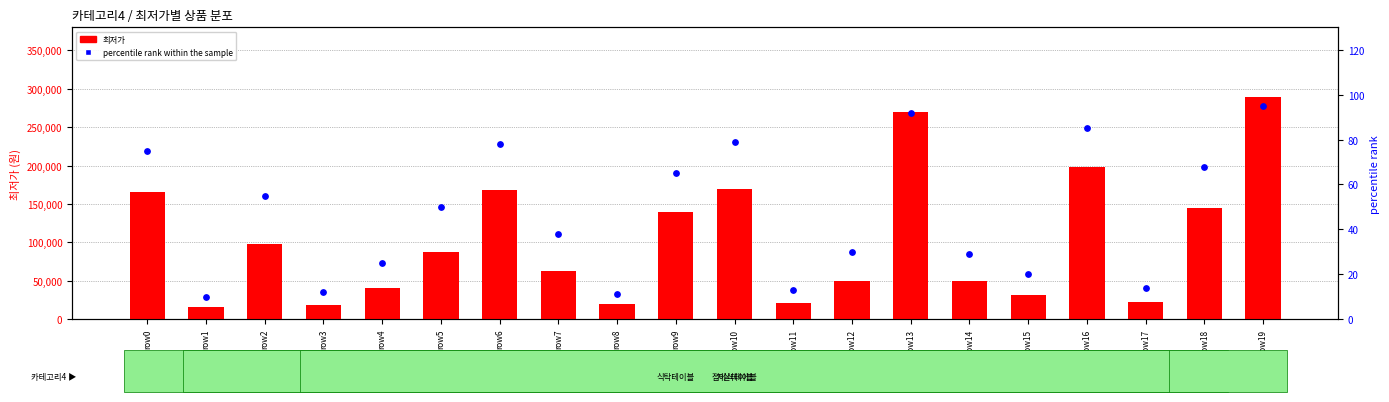

What is the total value across all series at row0?

165315